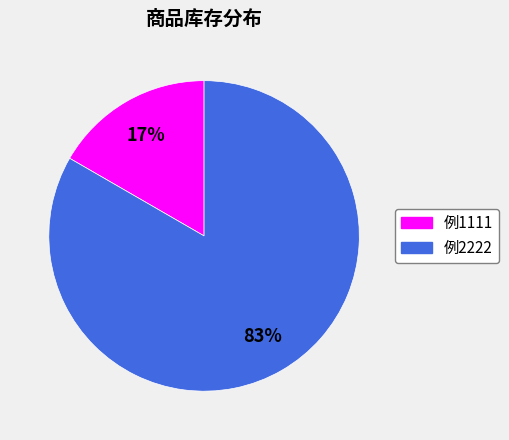

The 例1111 slice represents 7% of the pie. True or false?

False